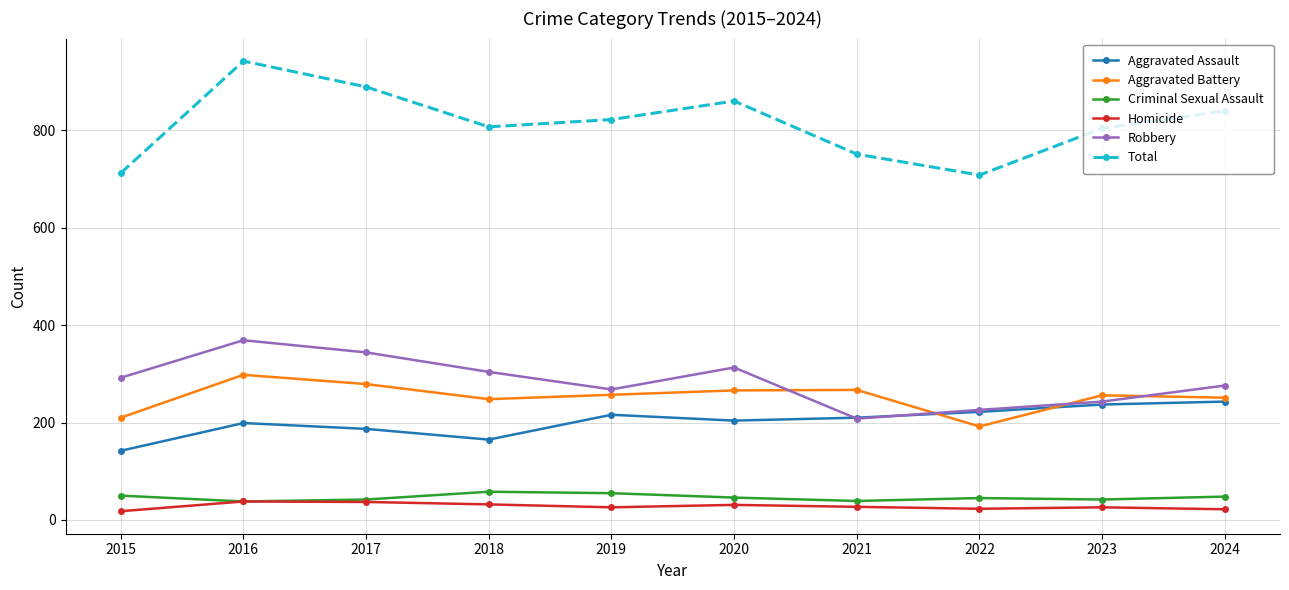

Which series has the largest total across all categories?

Total